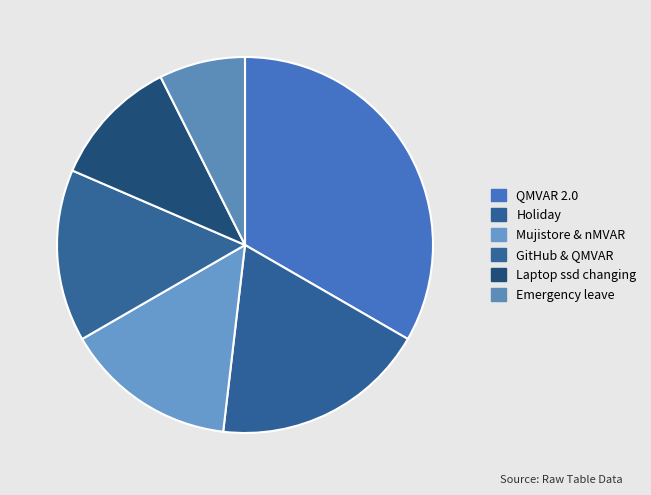

What is the change in value from GitHub & QMVAR to Emergency leave?

-2